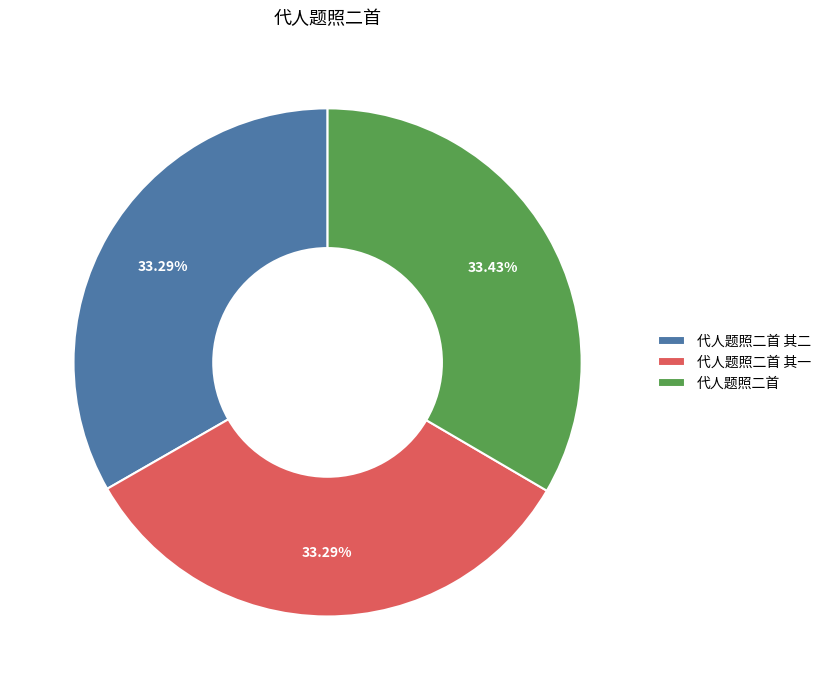

Is there any slice that represents more than half of the pie?

No